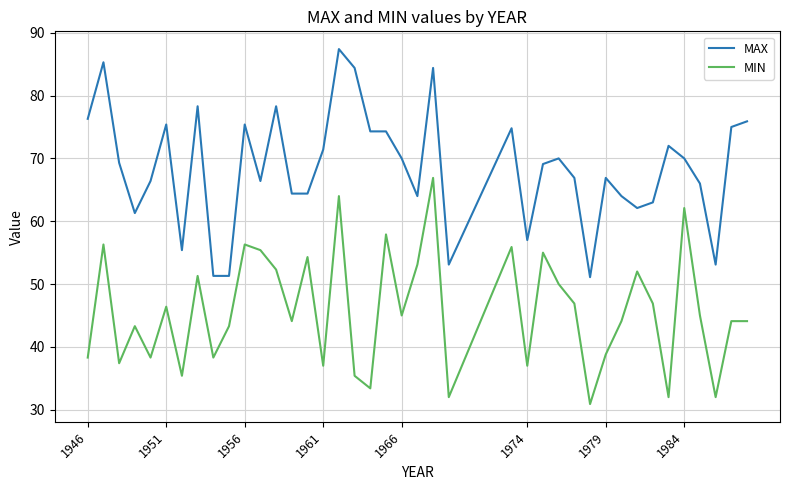

Which series has the largest total across all categories?

MAX